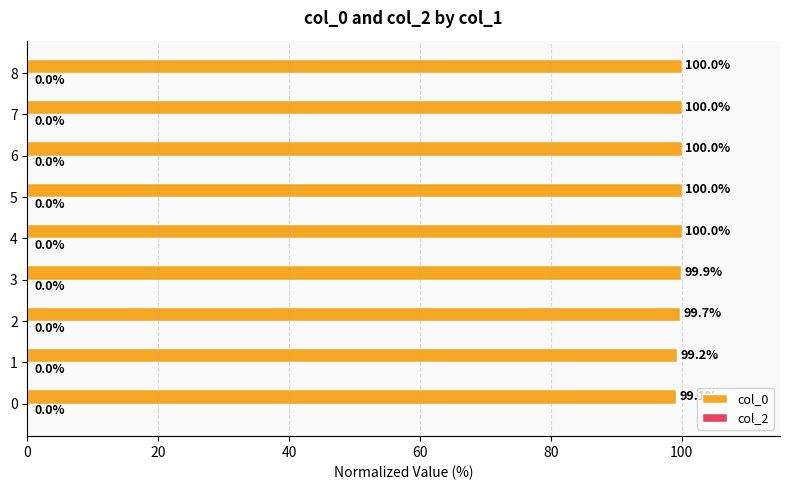

Reading top to bottom, list all the values displayed in this chart.

8=100.0	7=100.0	6=100.0	5=100.0	4=100.0	3=99.9	2=99.7	1=99.2	0=99.1